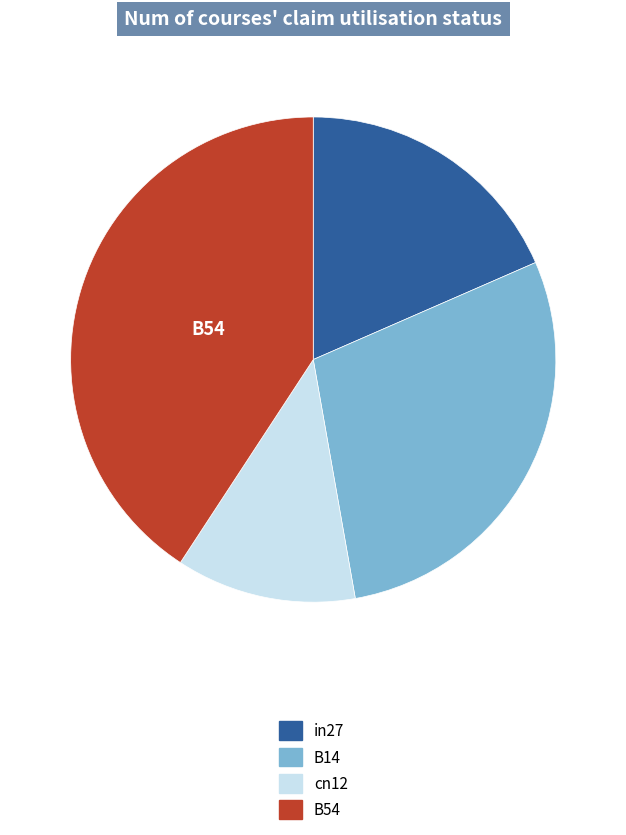

What is the ratio of the value at B14 to the value at cn12?

2.4